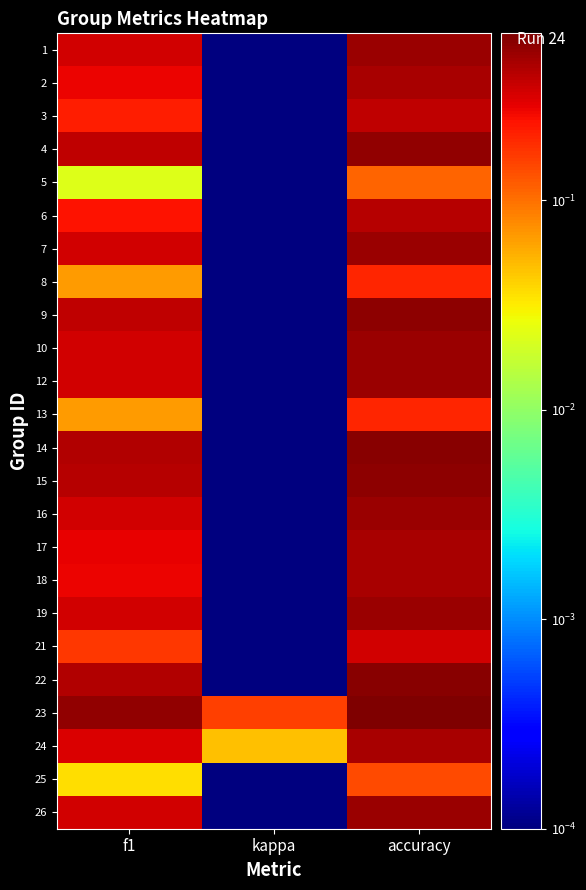

Rank the series at accuracy from highest to lowest value.

23, 14, 22, 15, 9, 4, 1, 7, 10, 12, 16, 19, 26, 17, 24, 2, 18, 6, 3, 21, 8, 13, 25, 5